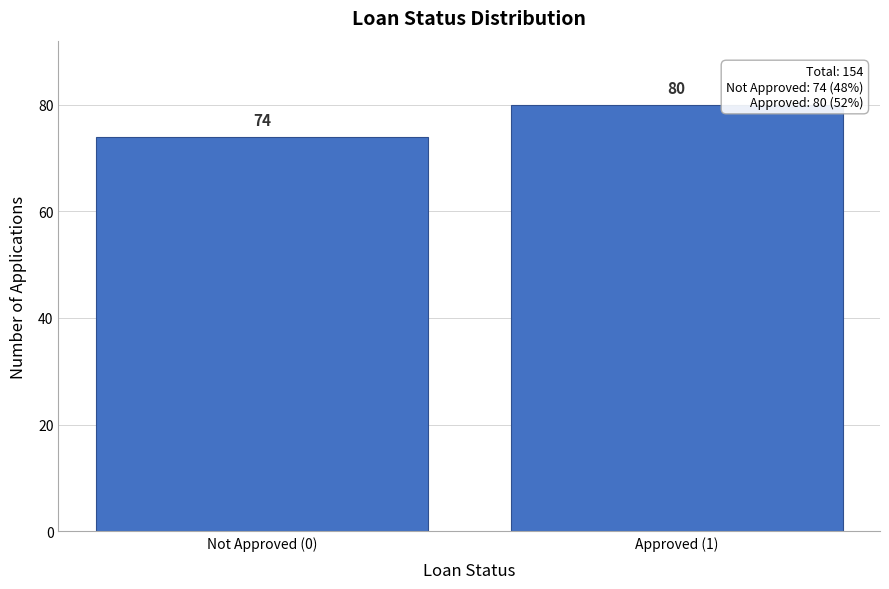

Reading left to right, list all the values displayed in this chart.

Not Approved (0)=74	Approved (1)=80